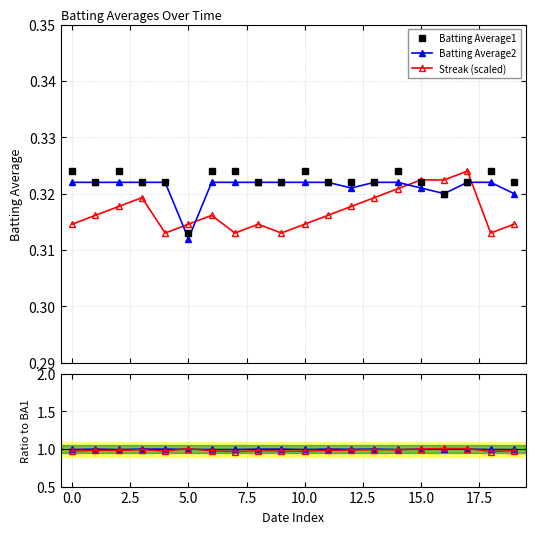

How many Batting Average2 values are between 0 and 1?

20